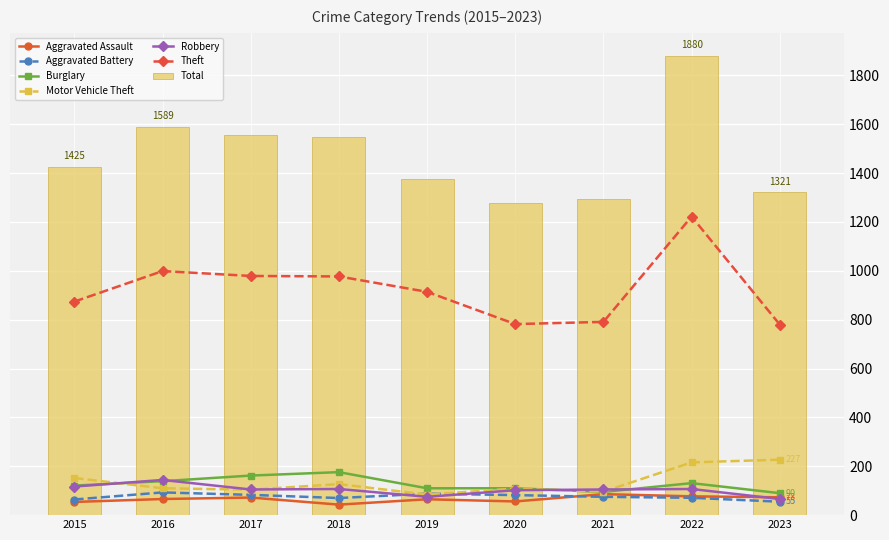

What is the difference between the Motor Vehicle Theft values at 2015 and 2023?

75